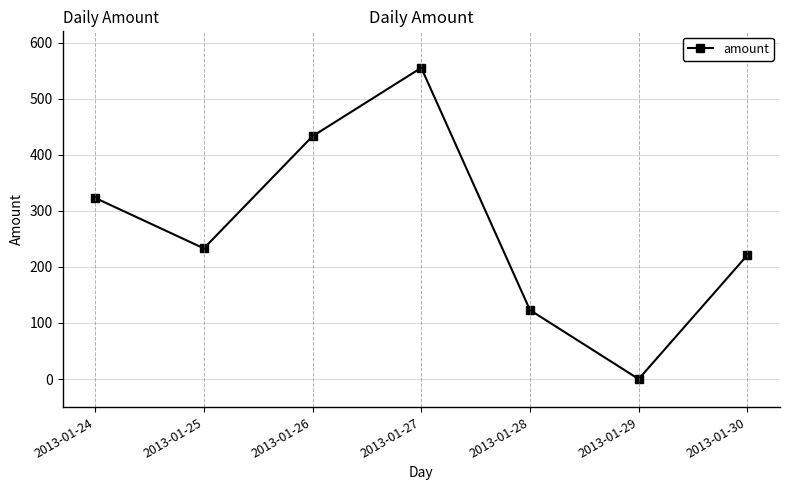

What is the difference between the second highest and minimum values?

433